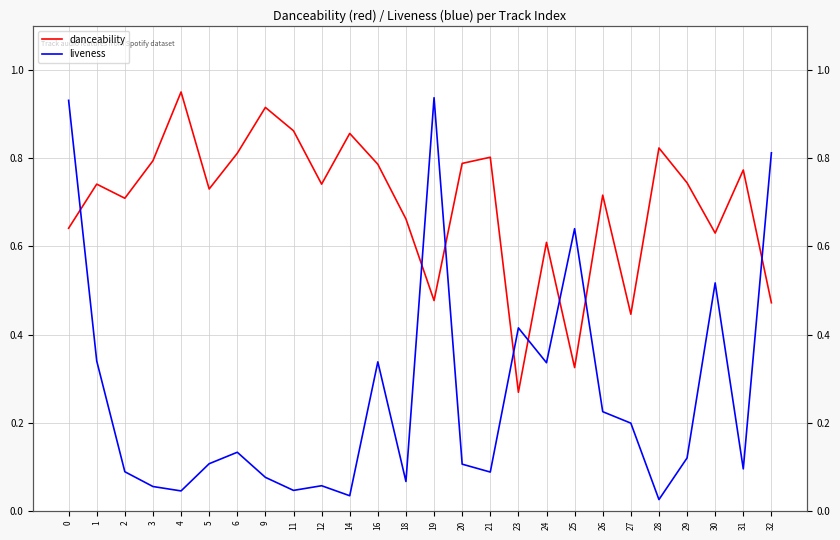

What is the average value of the danceability series?

0.7